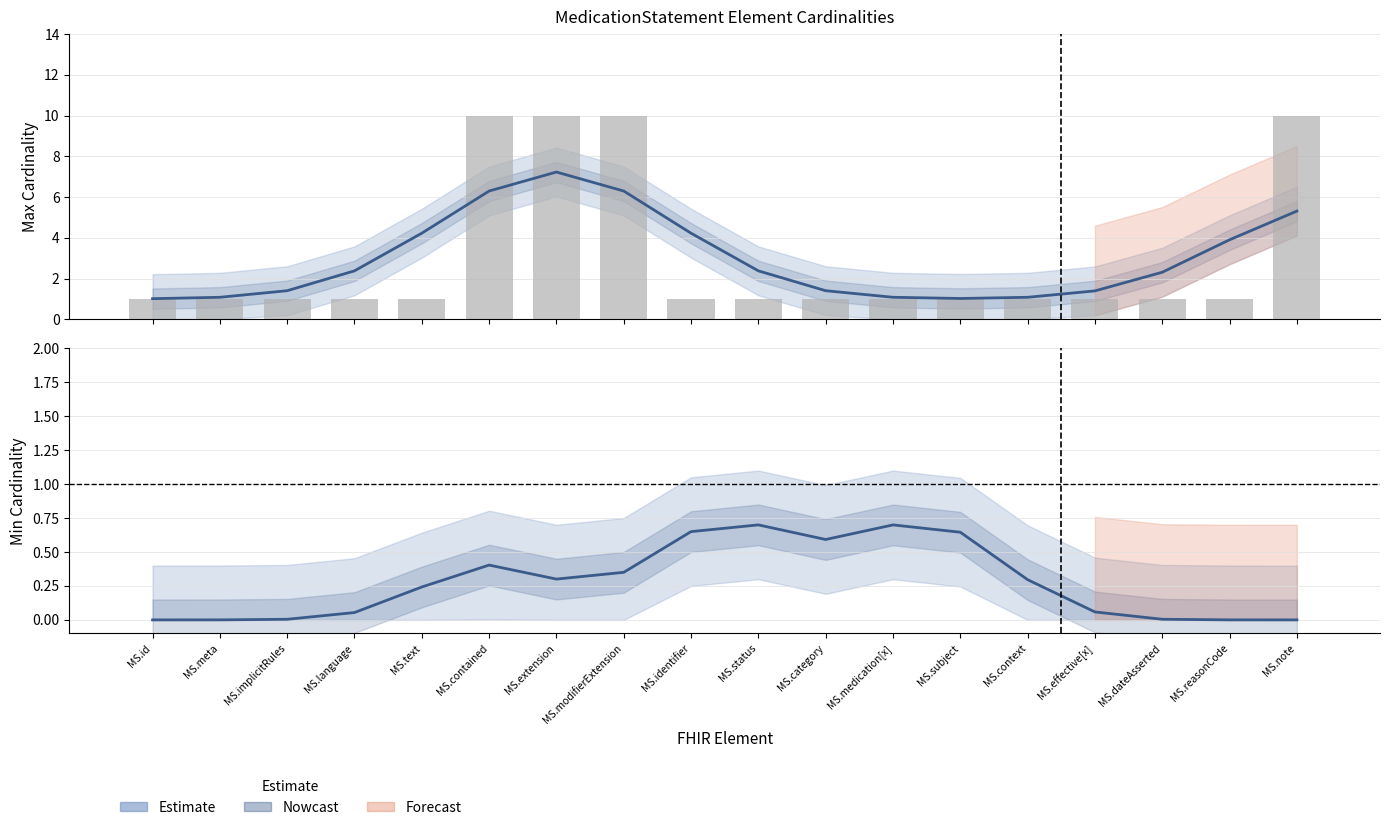

How many bars are there in total?

18